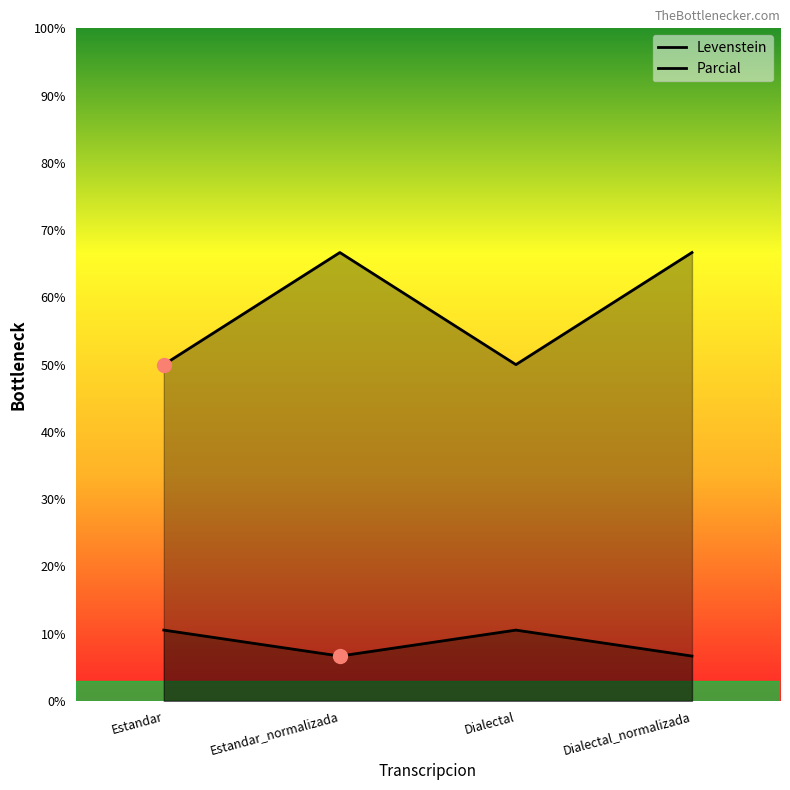

The Parcial series shows 65.4 at Estandar. True or false?

False